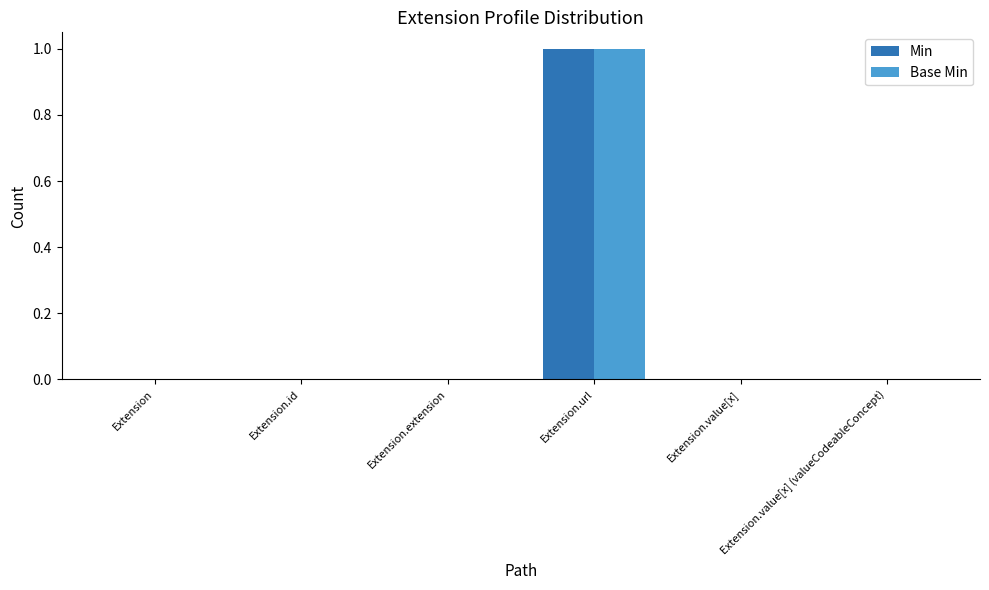

Which category has the highest value across all series?

Extension.url